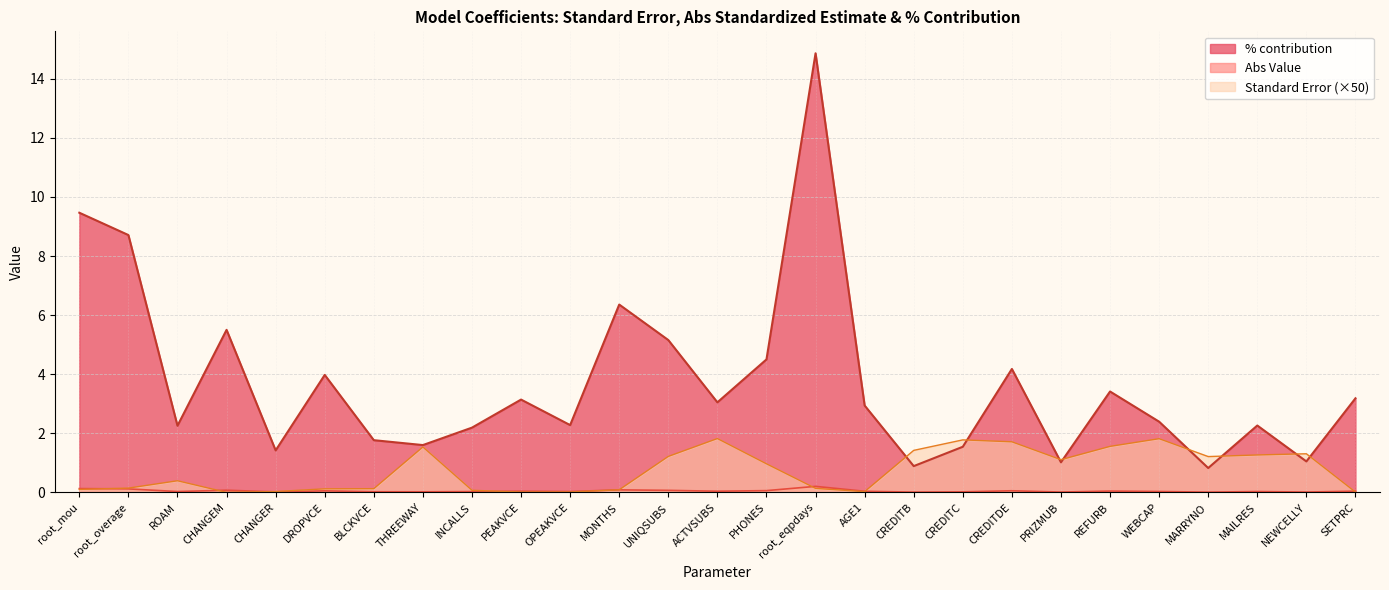

At how many categories does at least one series exceed 1?

27